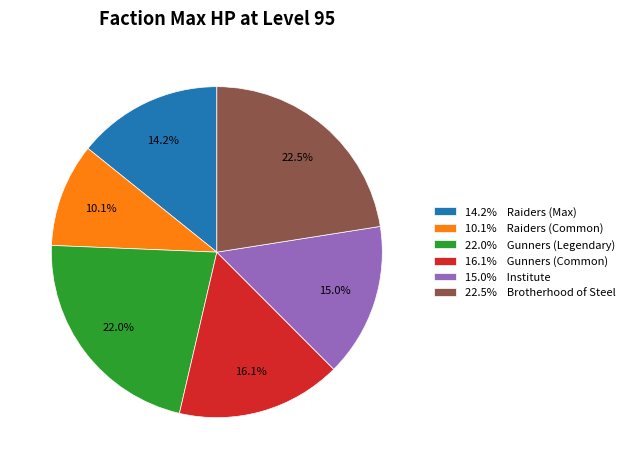

Count the number of slices in the pie.

6